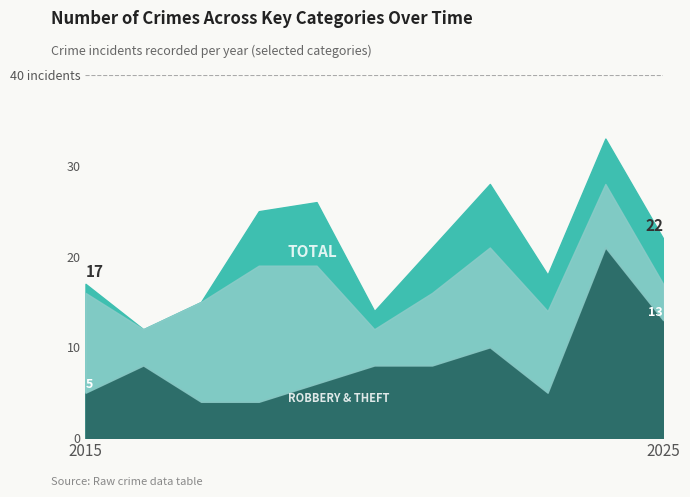

True or false: Total has a value of 21 at 2021.

True